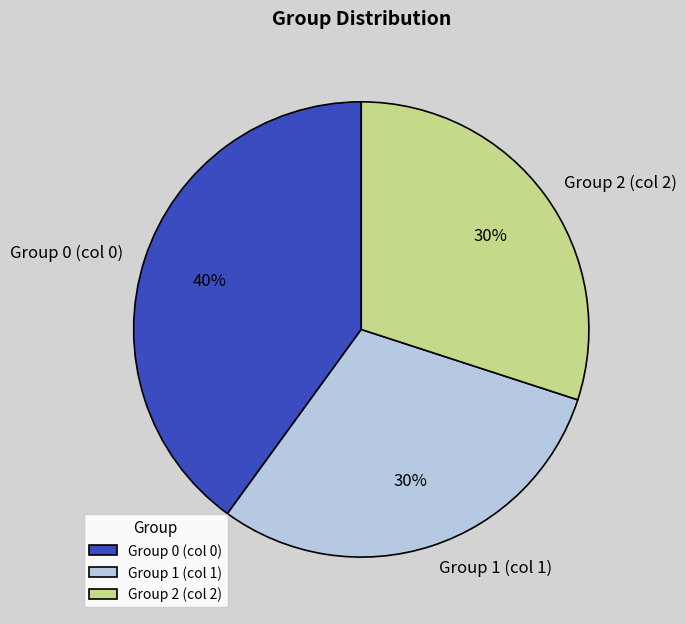

The Group 0 (col 0) slice represents 46% of the pie. True or false?

False